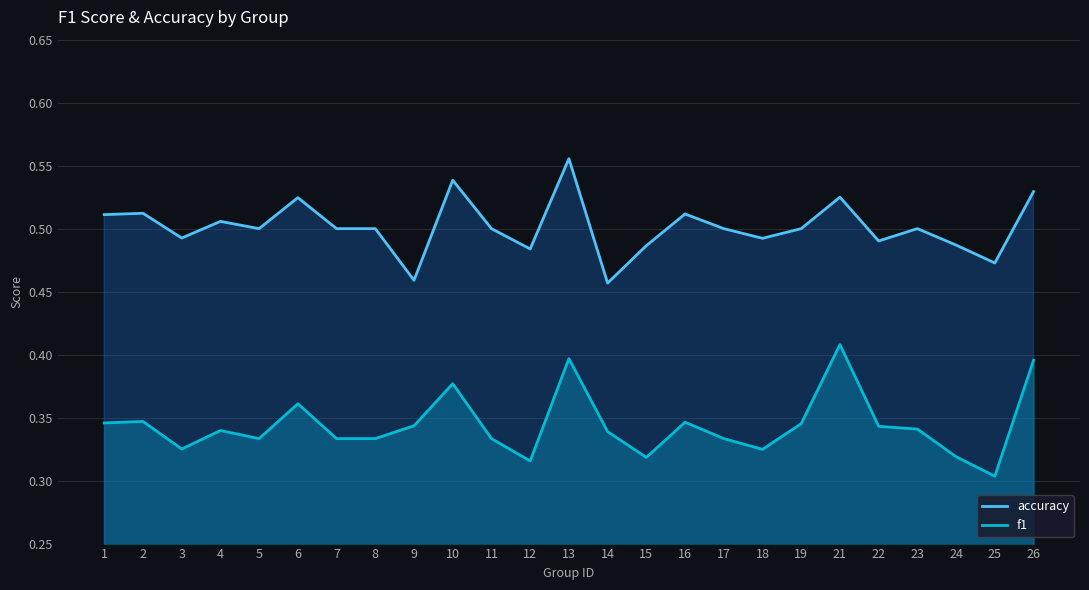

What is the difference between the maximum and minimum values in the accuracy series?

0.1